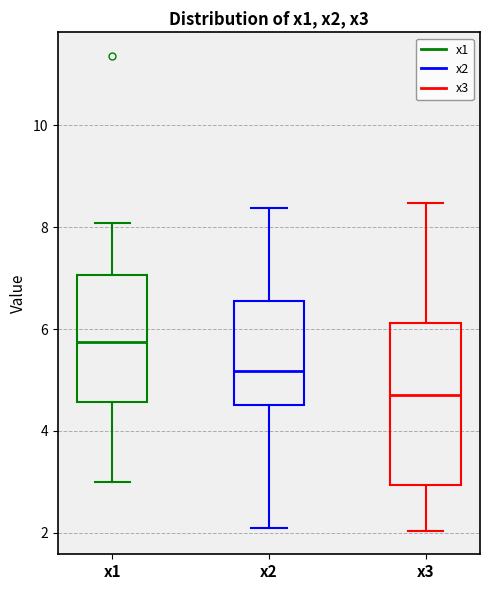

Comparing the boxes themselves (not the whiskers), which one is the tallest?

x3